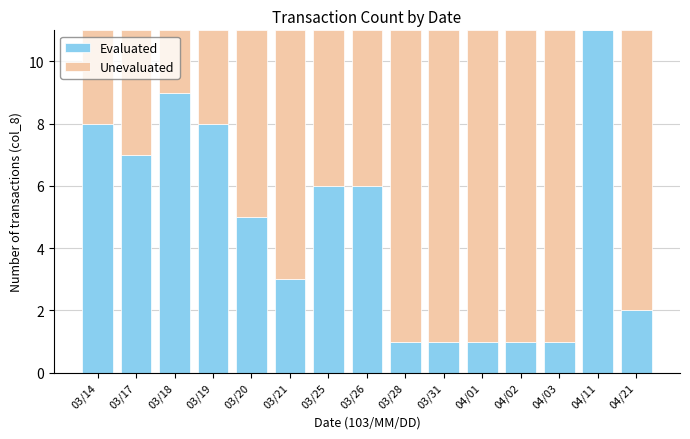

Does the chart contain stacked bars?

Yes